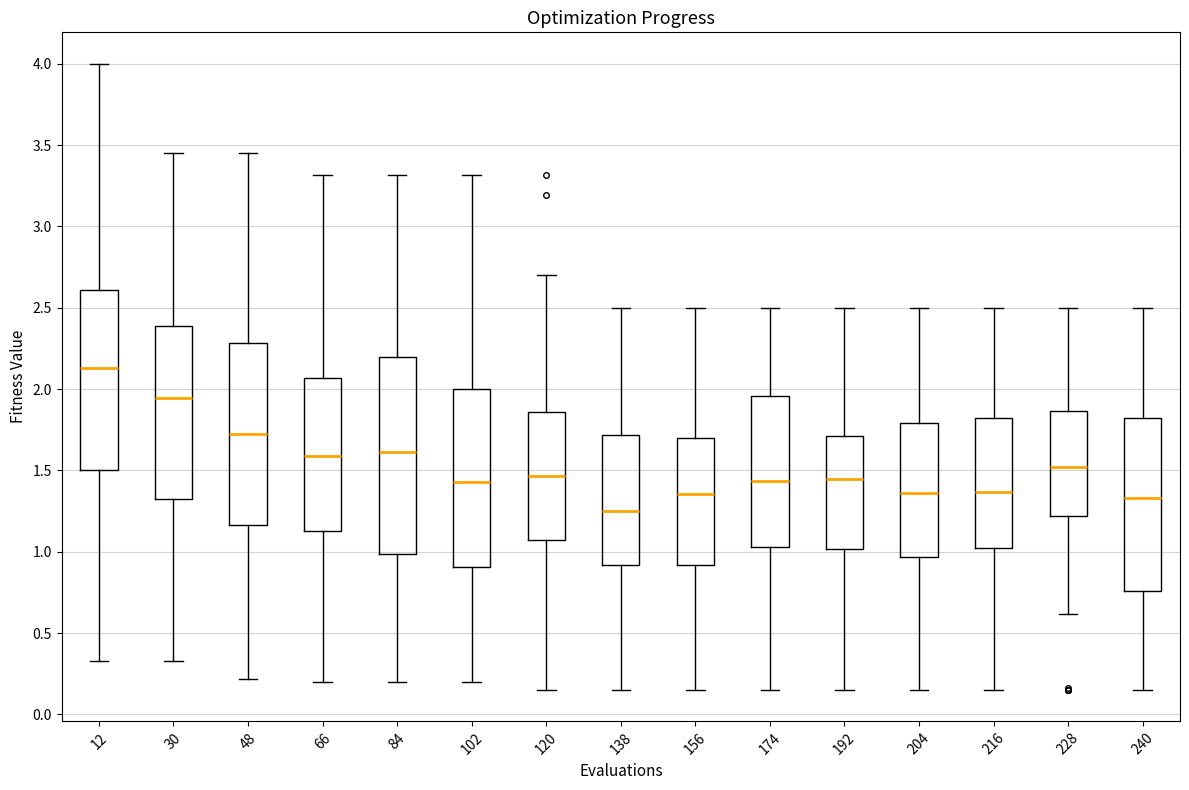

Reading left to right, transcribe this box plot: for each box, give where its median line is, the range the box spans, and where its two whiskers end, as read against the y-axis. The values are not printed on the chart, so give them approximately, as read against the axis.

12: median 2.15, box 1.50 to 2.60, whiskers 0.35 to 4.00
30: median 1.95, box 1.35 to 2.40, whiskers 0.35 to 3.45
48: median 1.75, box 1.15 to 2.30, whiskers 0.20 to 3.45
66: median 1.60, box 1.15 to 2.05, whiskers 0.20 to 3.30
84: median 1.60, box 1.00 to 2.20, whiskers 0.20 to 3.30
102: median 1.45, box 0.90 to 2.00, whiskers 0.20 to 3.30
120: median 1.45, box 1.05 to 1.85, whiskers 0.15 to 2.70
138: median 1.25, box 0.90 to 1.70, whiskers 0.15 to 2.50
156: median 1.35, box 0.90 to 1.70, whiskers 0.15 to 2.50
174: median 1.45, box 1.05 to 1.95, whiskers 0.15 to 2.50
192: median 1.45, box 1.00 to 1.70, whiskers 0.15 to 2.50
204: median 1.35, box 0.95 to 1.80, whiskers 0.15 to 2.50
216: median 1.35, box 1.00 to 1.80, whiskers 0.15 to 2.50
228: median 1.50, box 1.20 to 1.85, whiskers 0.60 to 2.50
240: median 1.35, box 0.75 to 1.80, whiskers 0.15 to 2.50